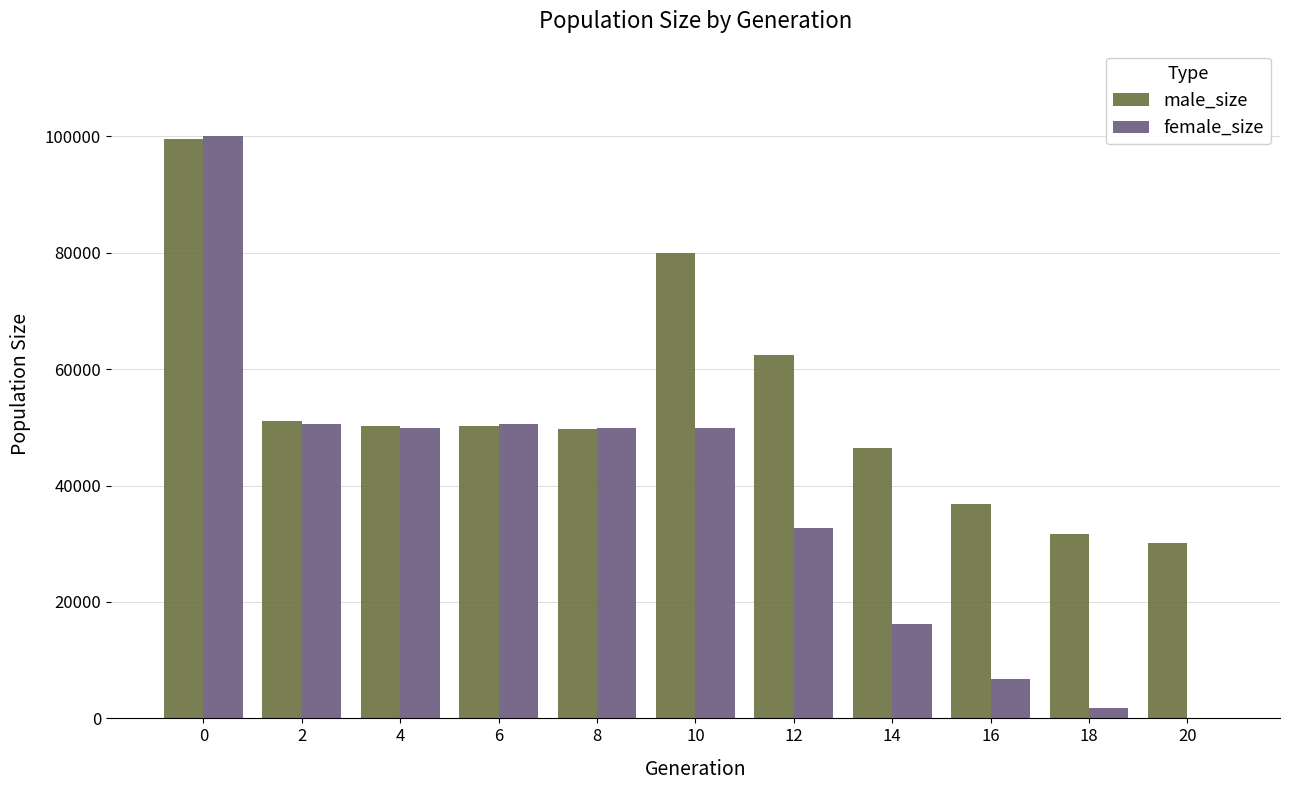

Which series changed the most between 6 and 16?

female_size